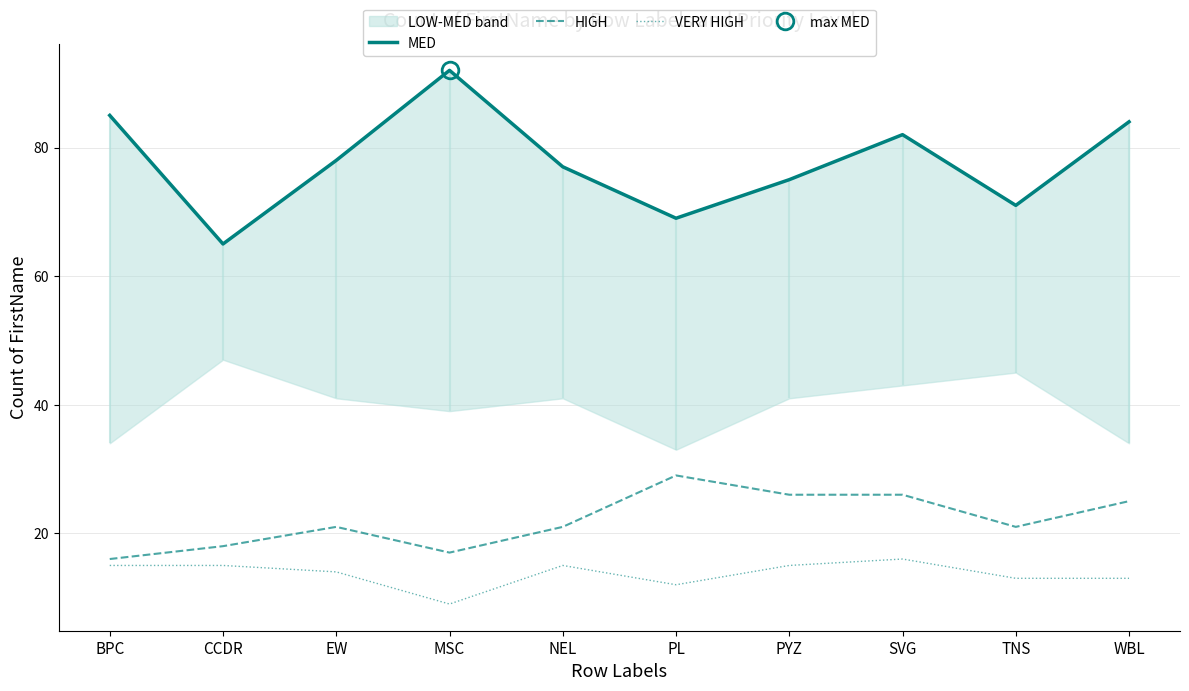

What is the label of the 2nd point from the right?

TNS